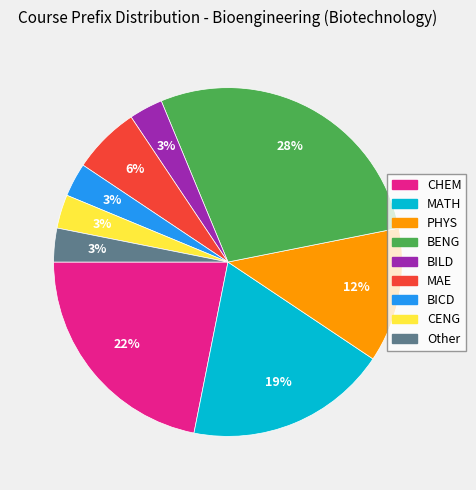

To the nearest percent, what portion does MATH represent?

19%